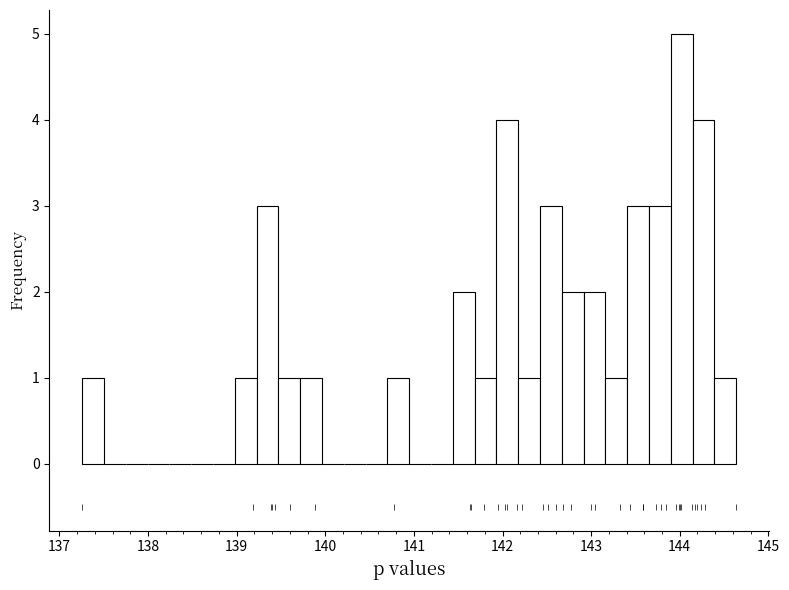

Around what value on the x-axis is the tallest bar? Give the approximate position of its centre, as read against the axis.

144.0